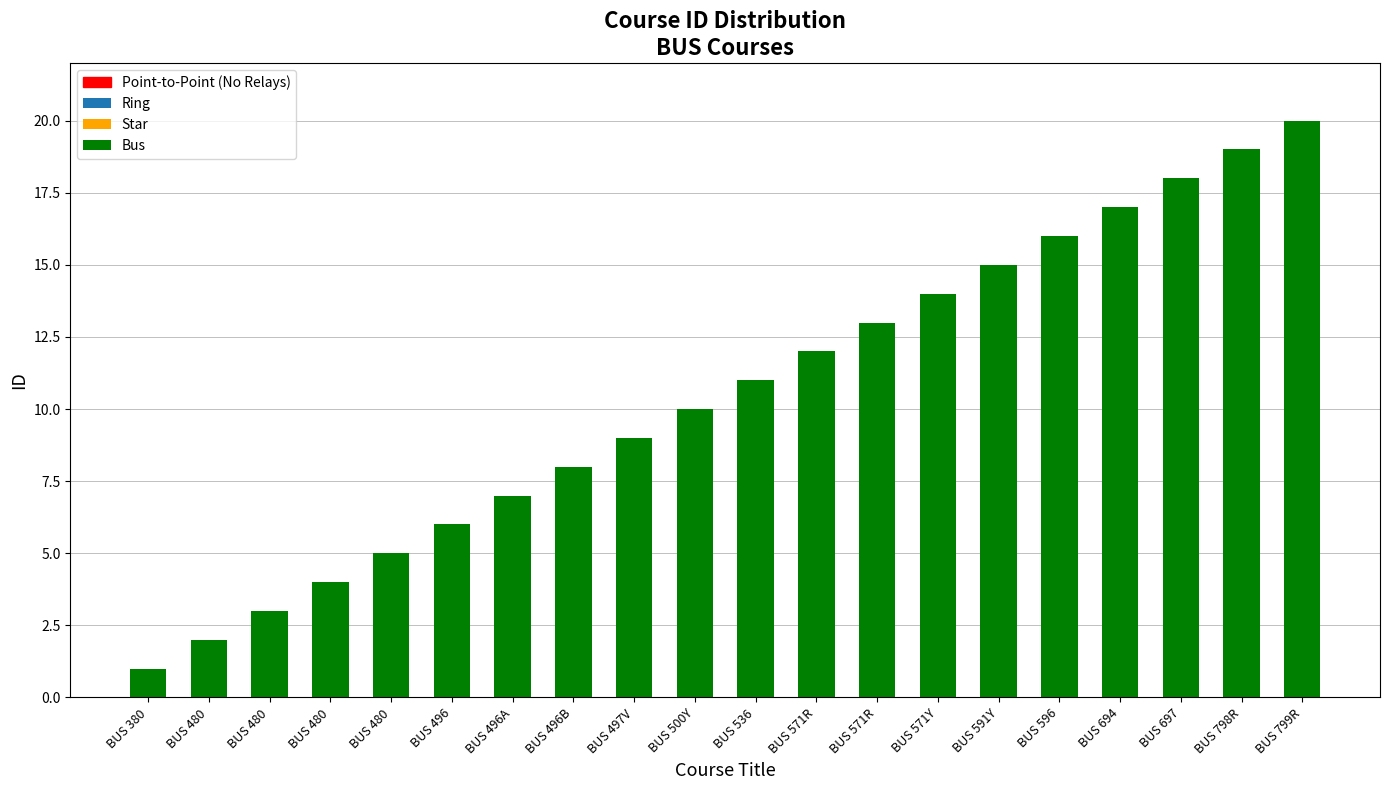

What is the sum of the values at BUS 571Y and BUS 798R?

33